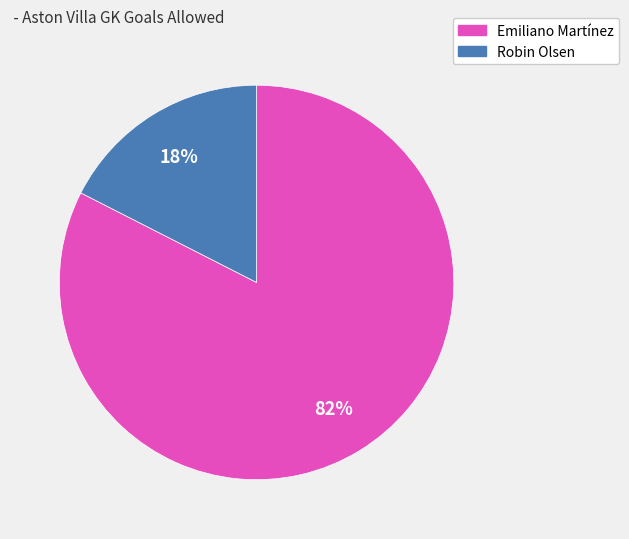

Which has a higher value, Robin Olsen or Emiliano Martínez?

Emiliano Martínez